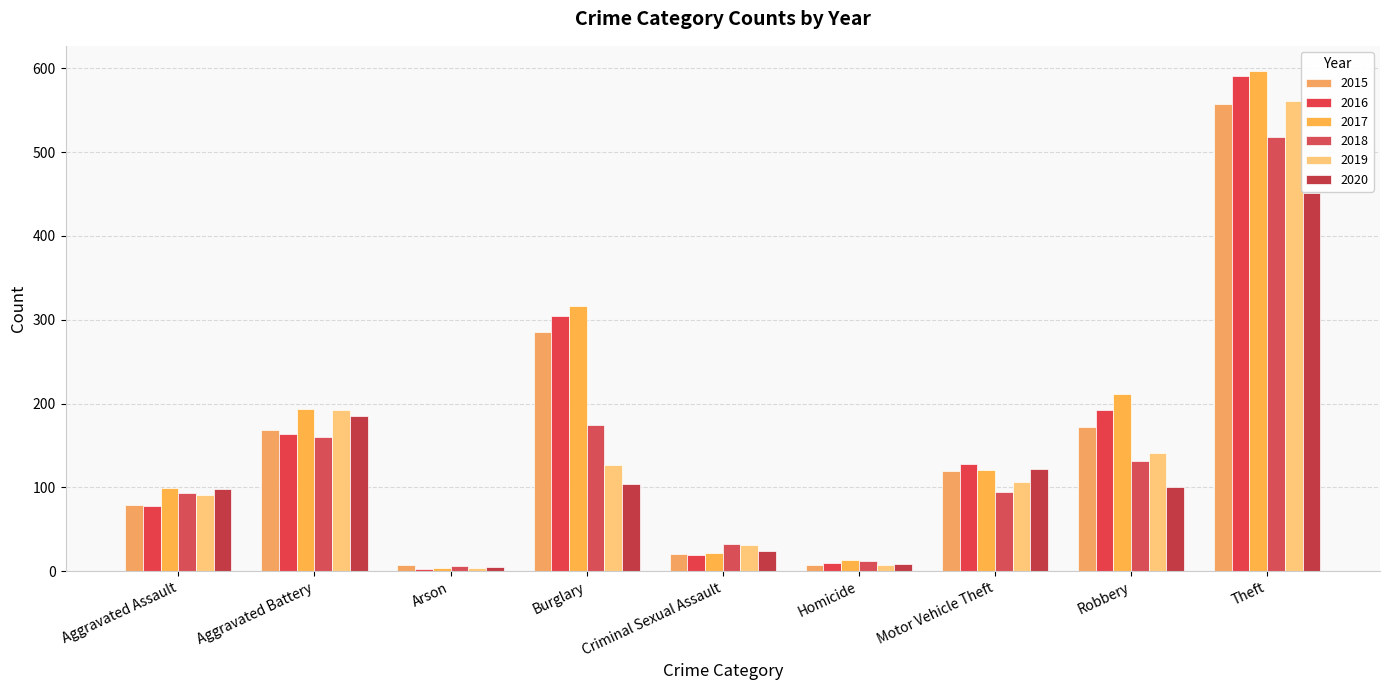

Between Aggravated Battery and Arson, which series saw the biggest shift?

2017